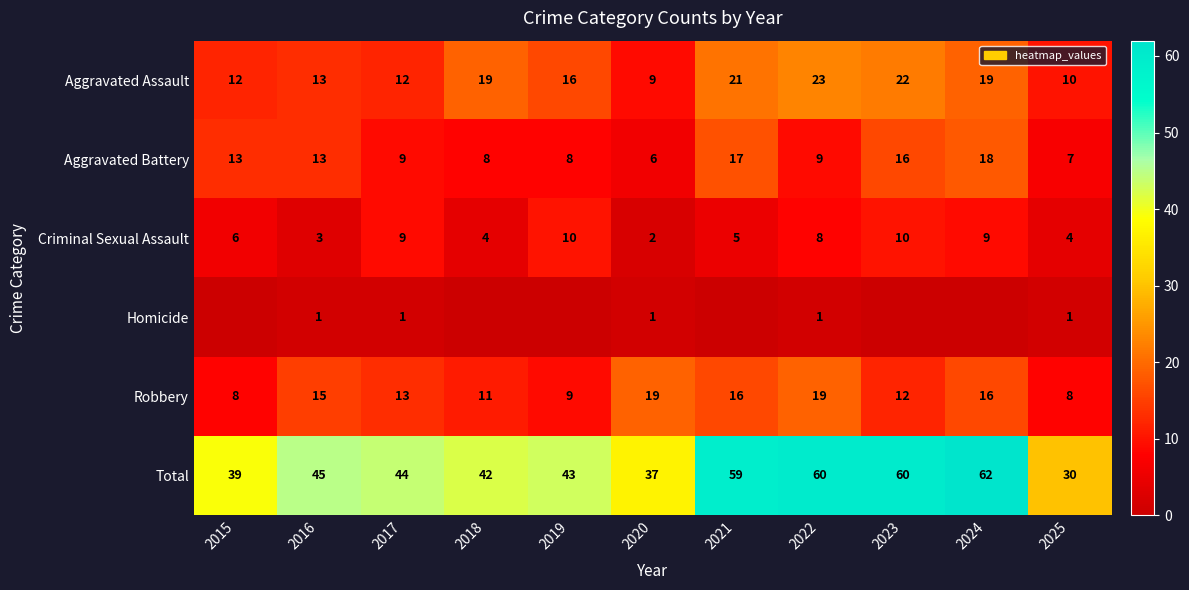

How many data points in Aggravated Battery are less than 9?

4